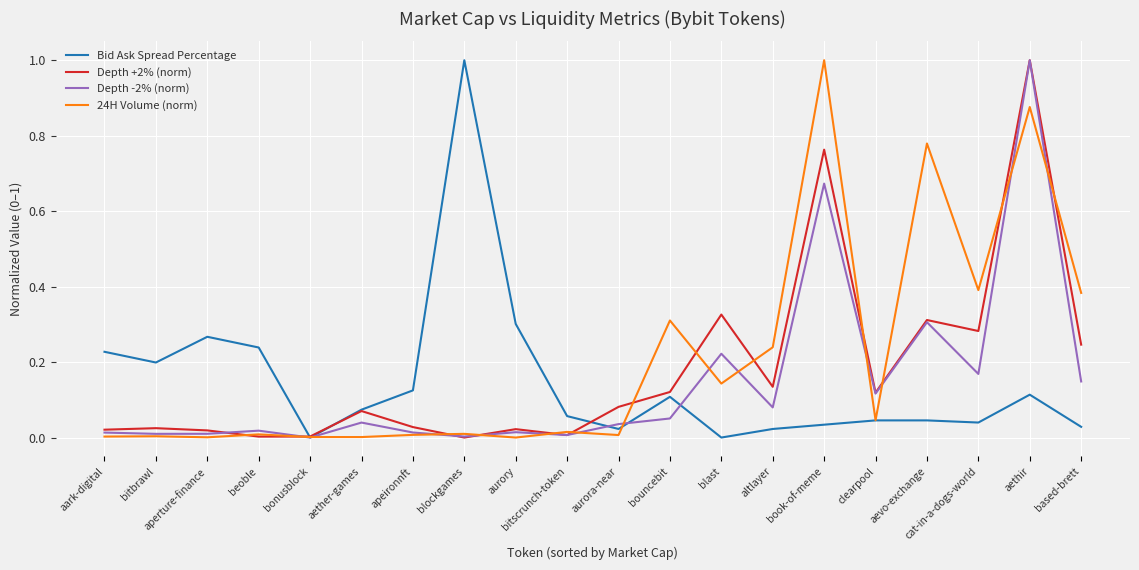

What is the spread (max minus min) of values at book-of-meme?

1.0